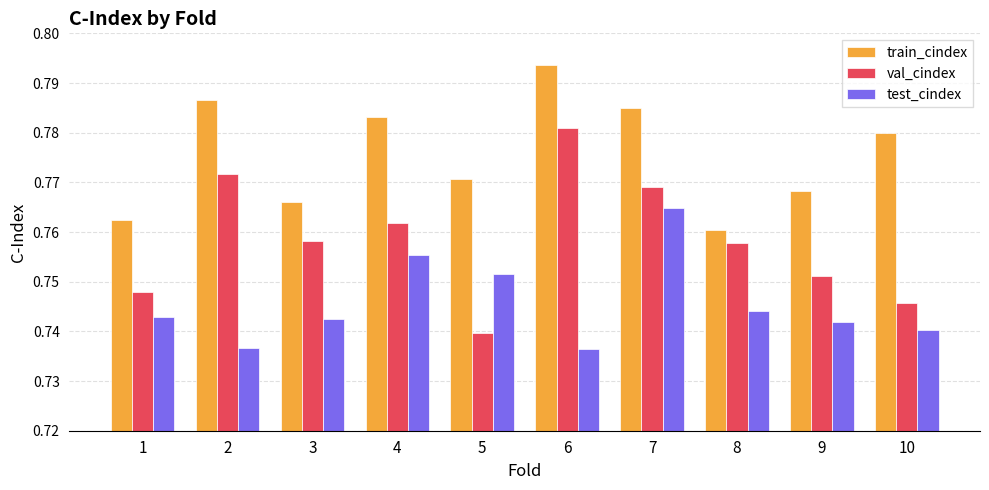

At which label does train_cindex reach its minimum?

8